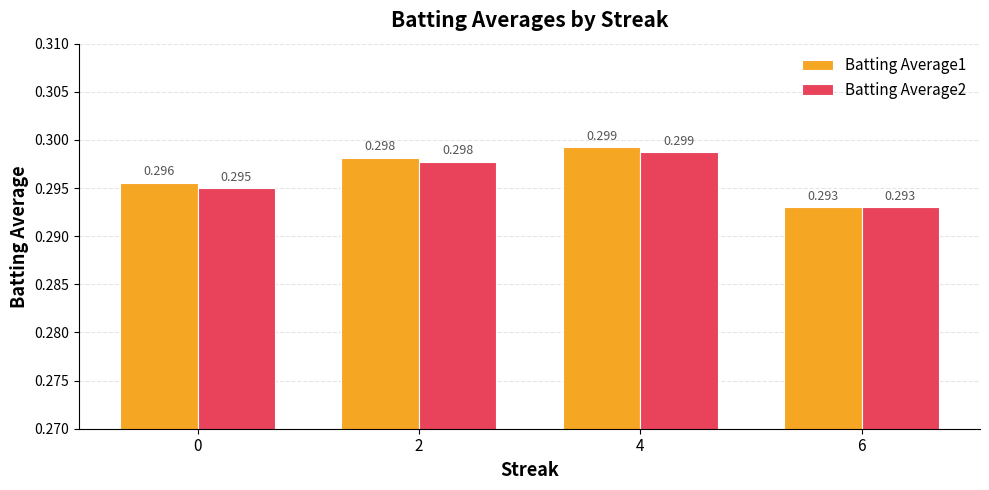

What is the total value across all series at 2?

0.6